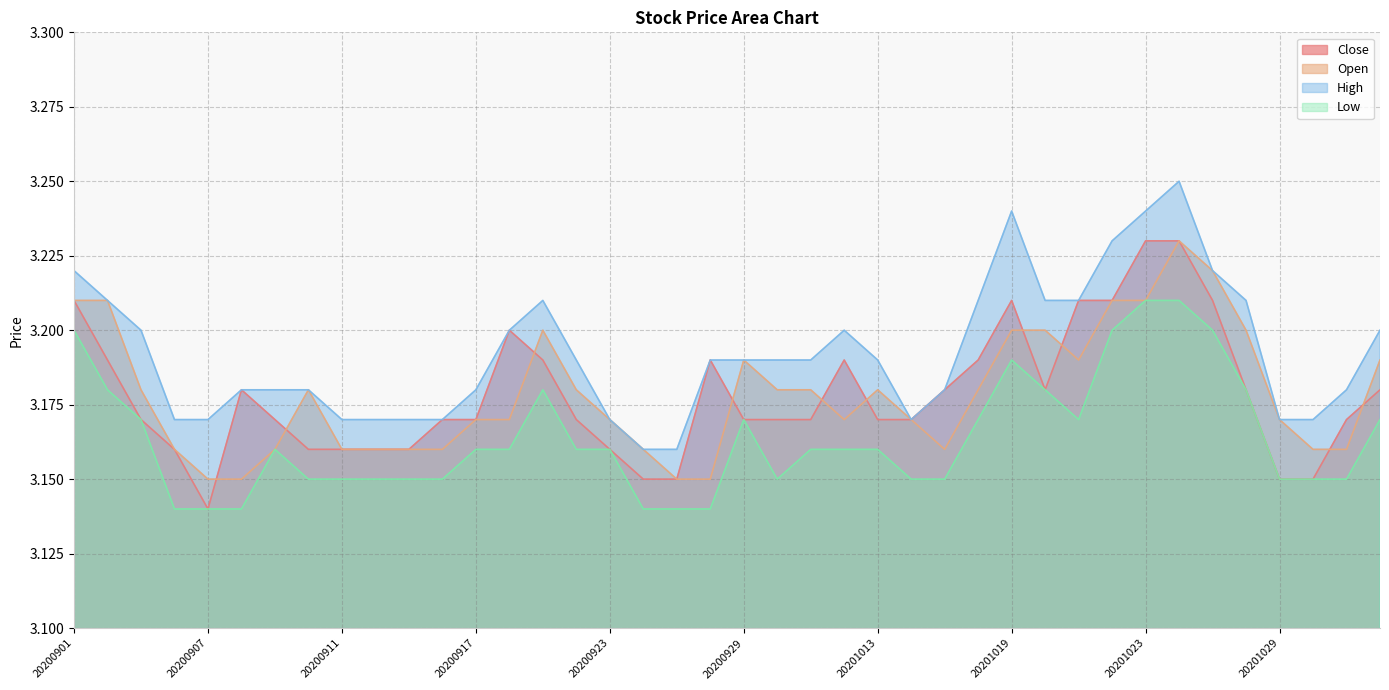

Which series has the largest range (max minus min)?

Close